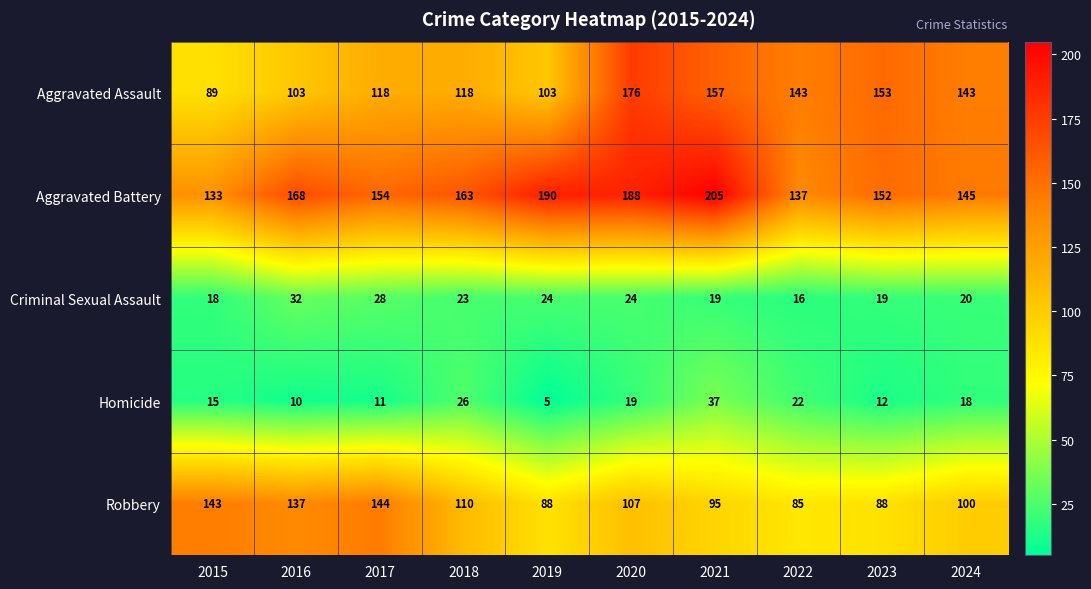

Is the value of Homicide at 2023 greater than the value of Criminal Sexual Assault at 2022?

No